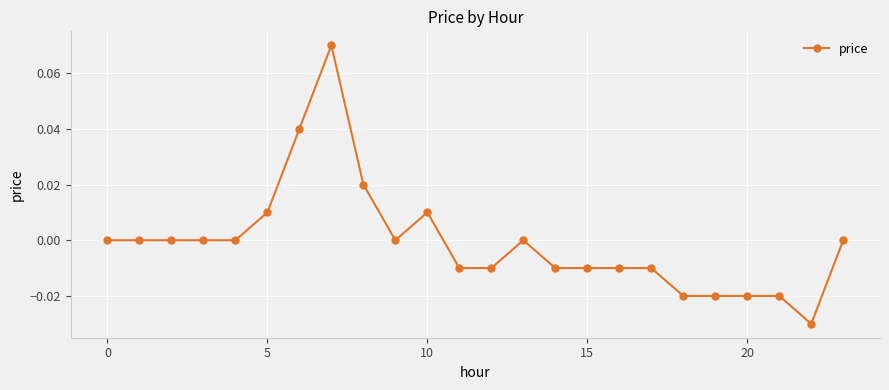

True or false: the data has more than 0 interior local peaks.

True